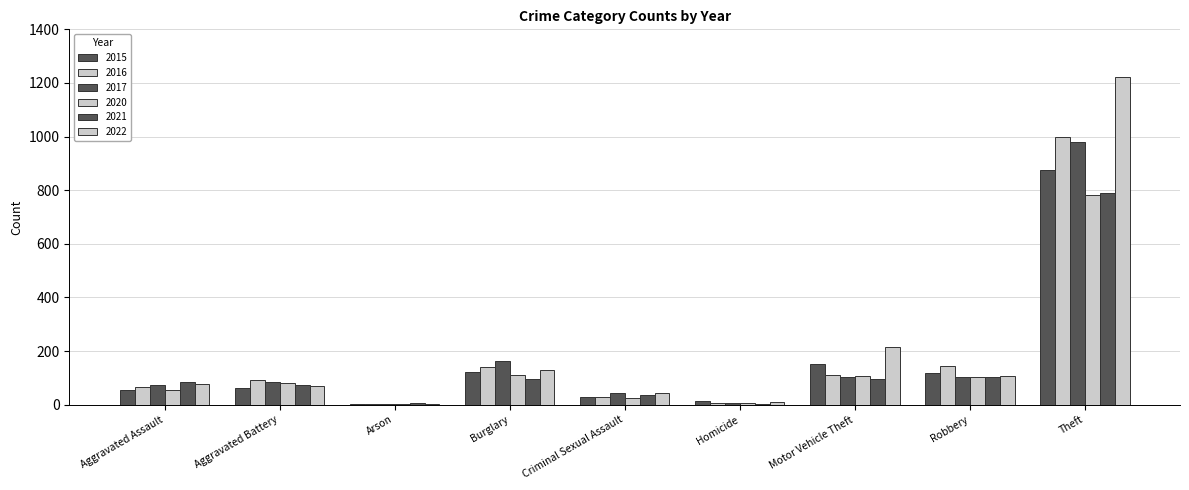

What is the spread (max minus min) of values at Arson?

7